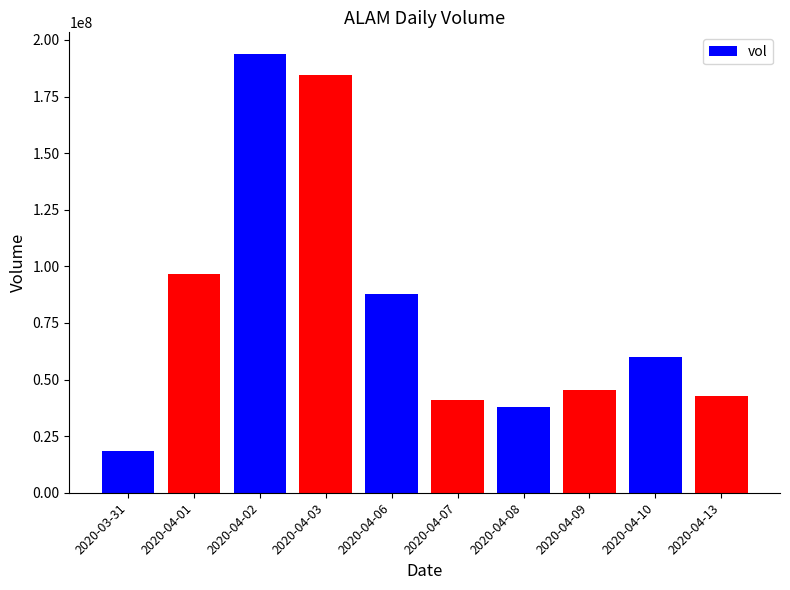

What is the label of the 6th bar from the left?

2020-04-07